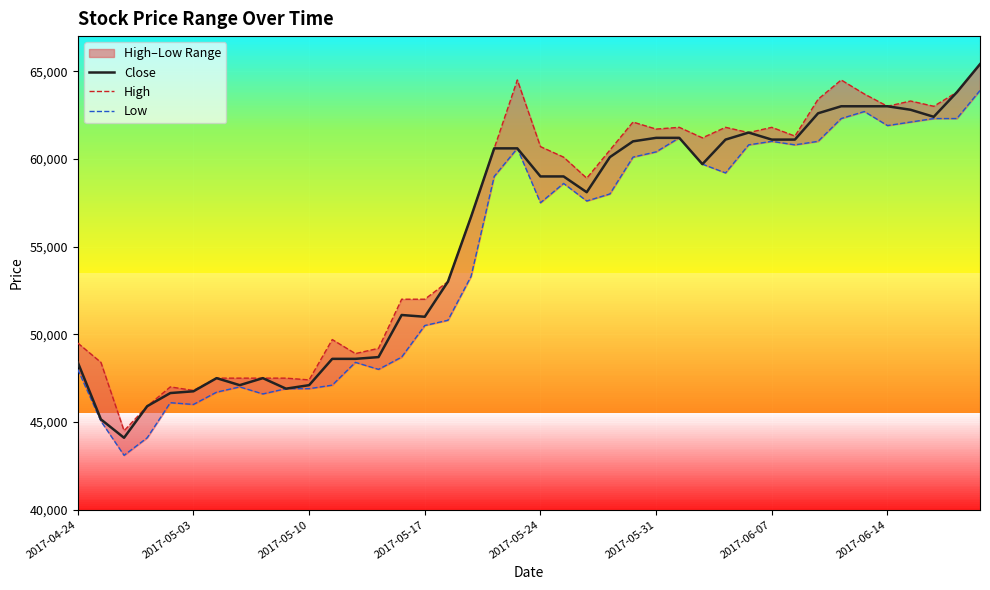

True or false: High and Close intersect in this chart.

False